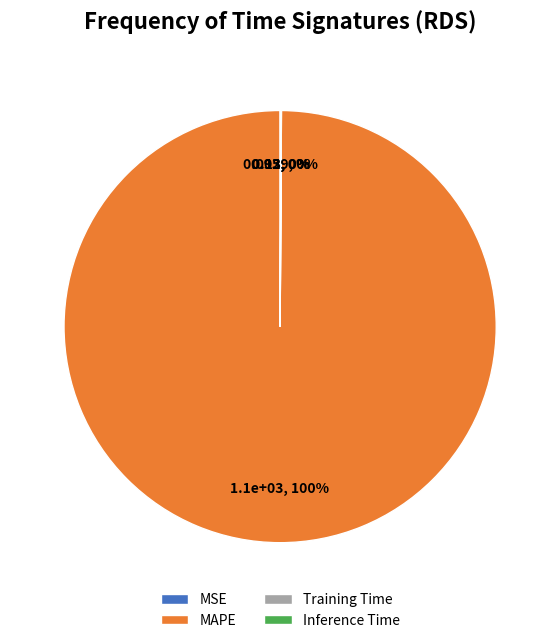

Which category has the biggest portion of the pie?

MAPE